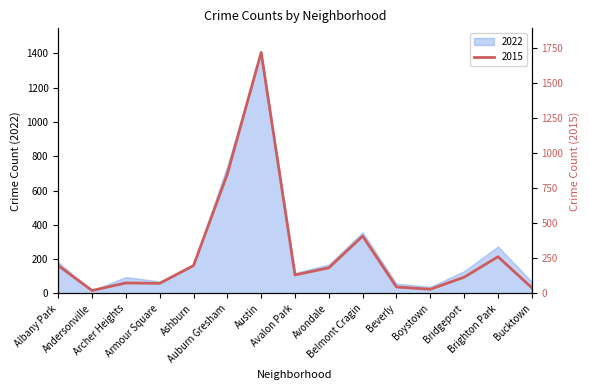

What position from the right is Andersonville?

14